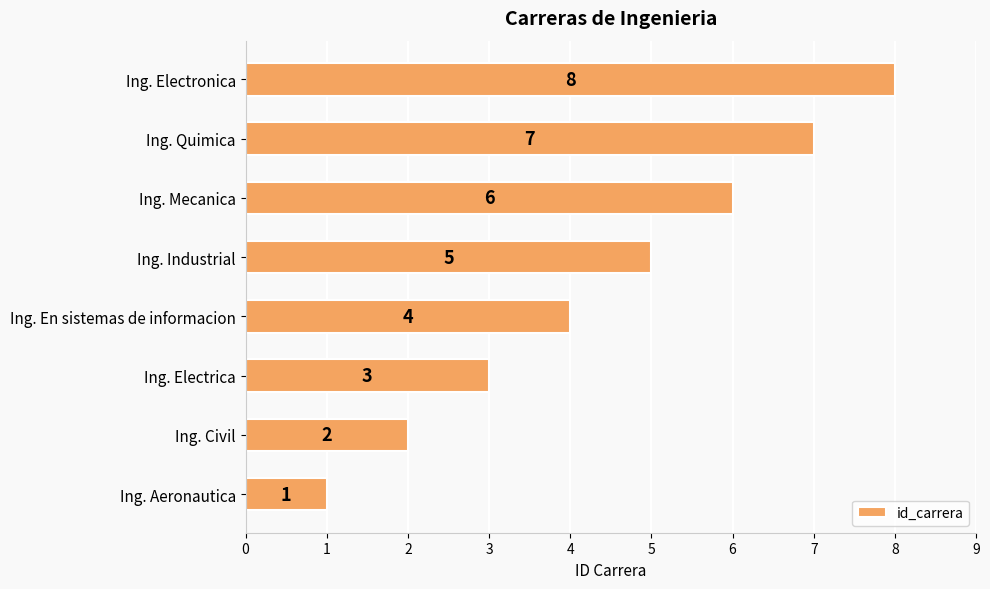

Where is the data nearest to the value 4?

Ing. En sistemas de informacion